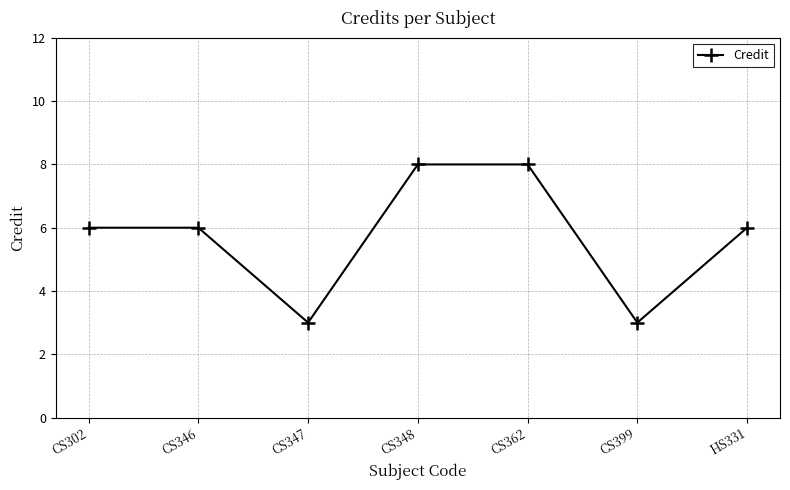

What is the difference between the second highest and second lowest values?

5